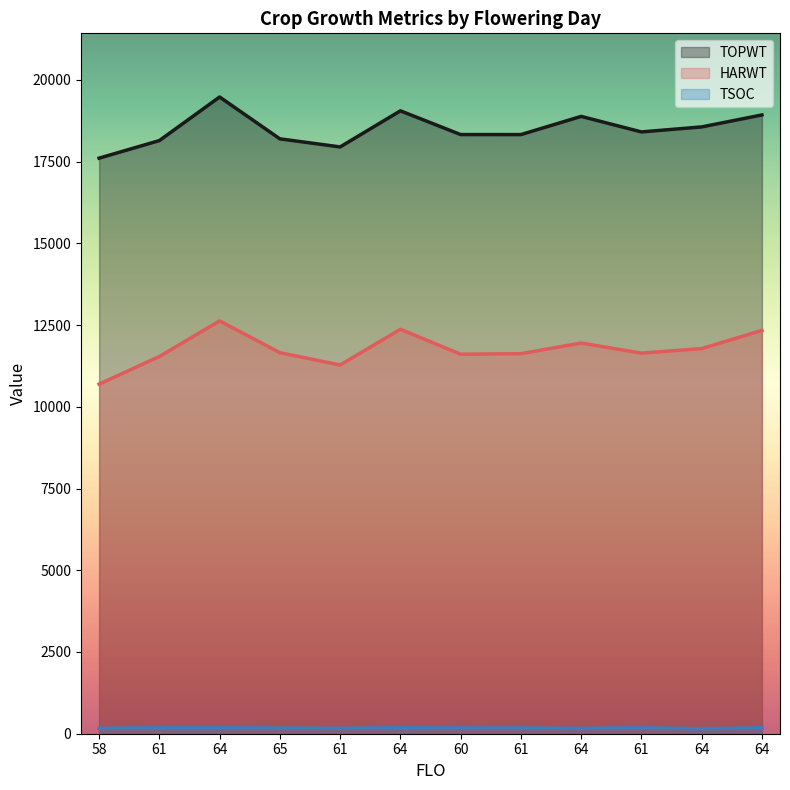

True or false: TSOC has a value of 119 at 61.

False